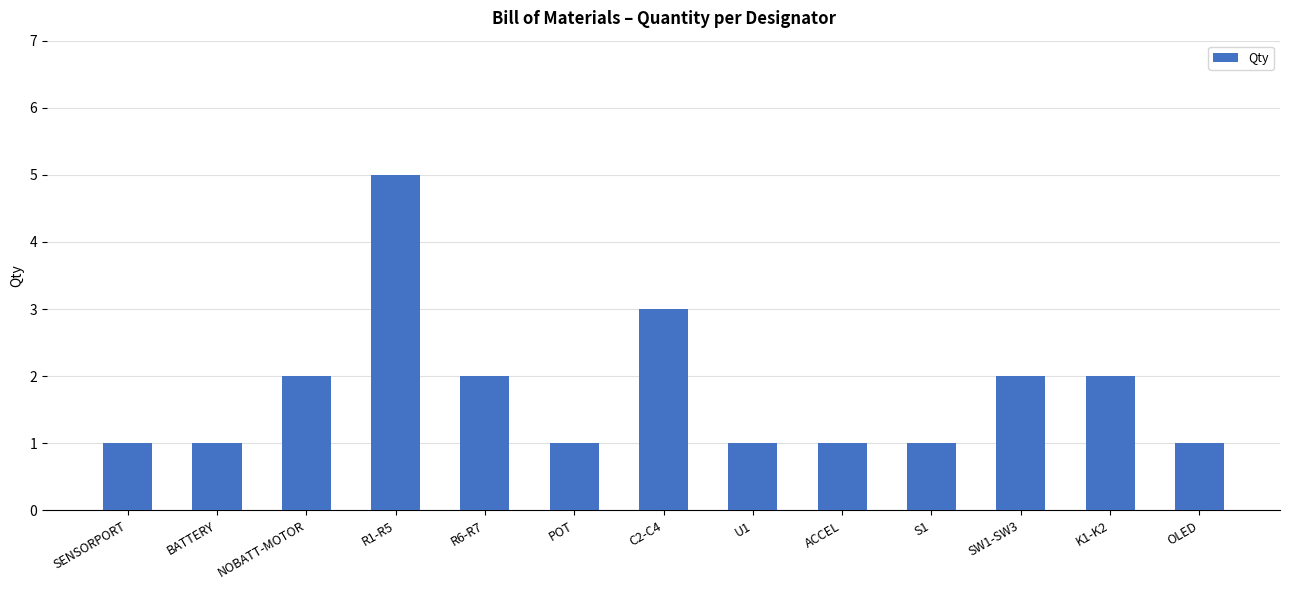

Count the values in the range 1 to 2.

11